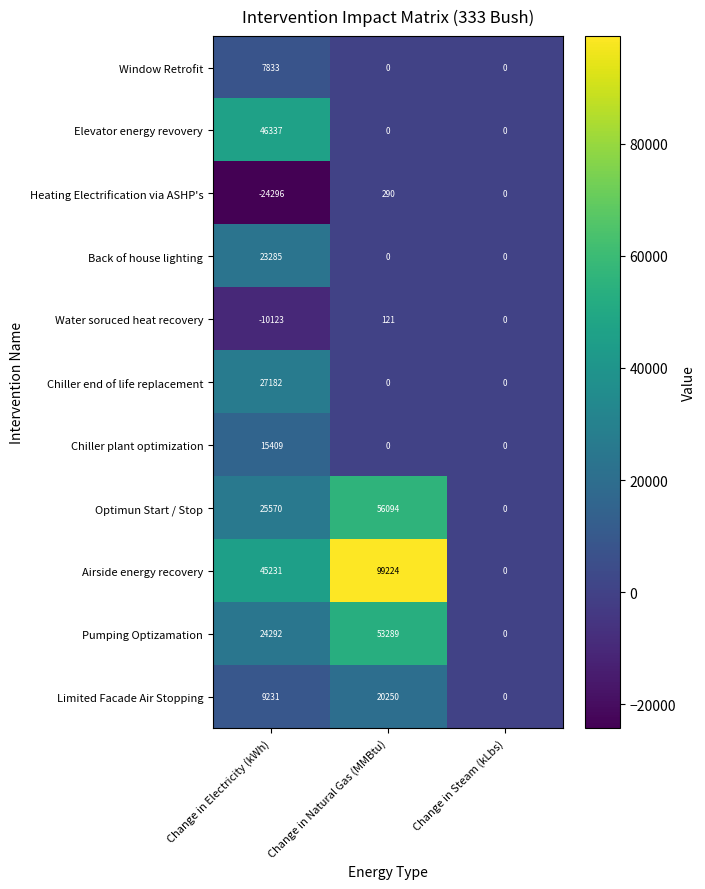

How many Chiller end of life replacement values are between 0 and 27182?

3